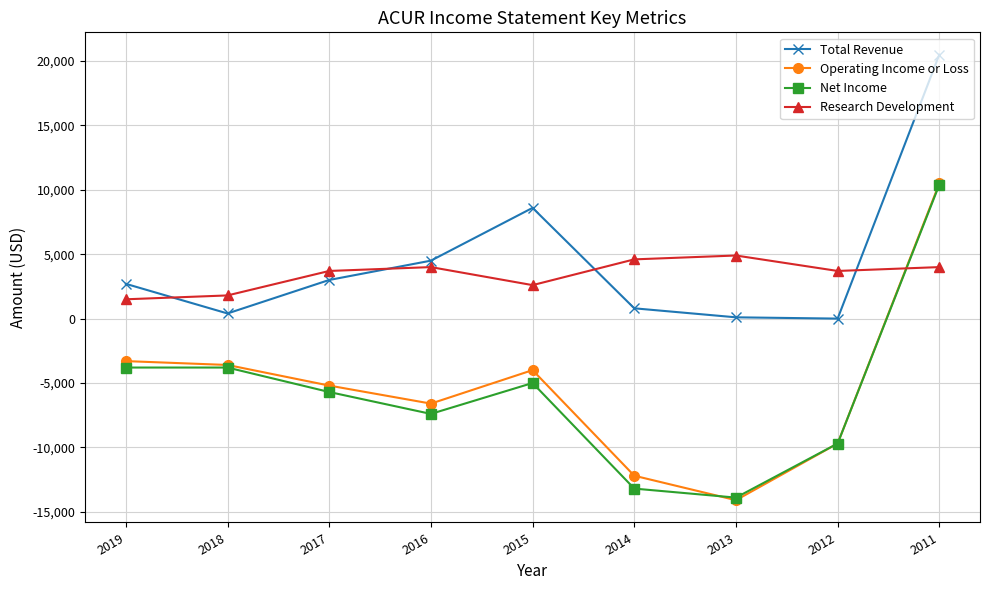

How many data points does each series have?

9